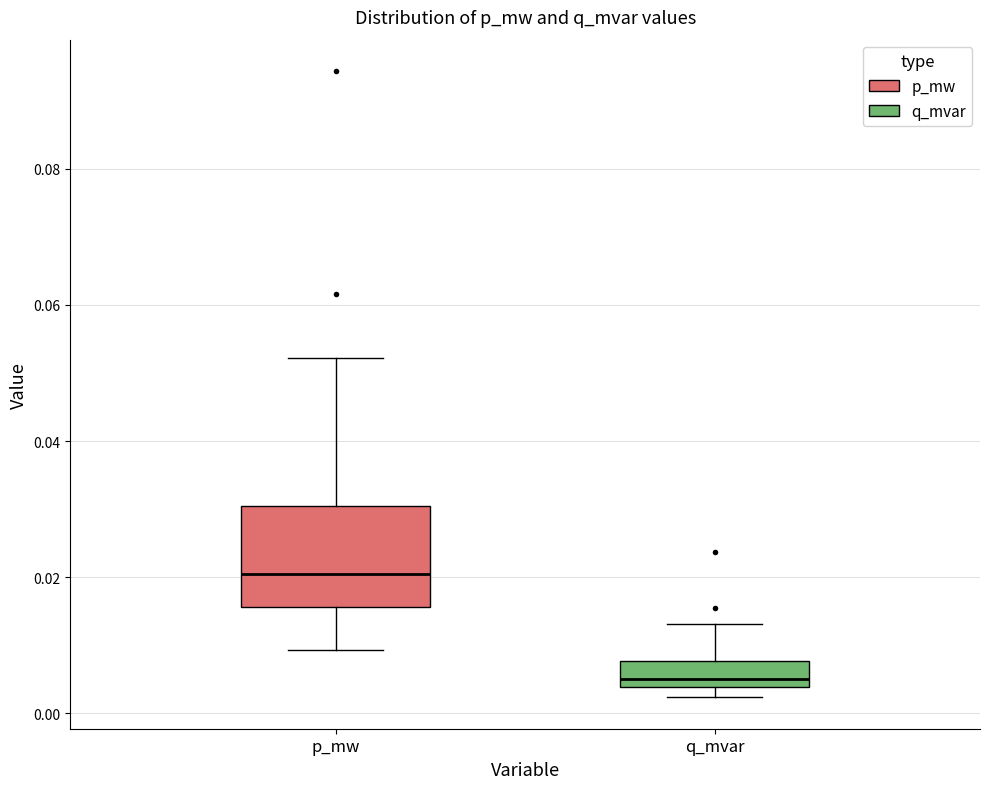

Where does the upper whisker of the box for q_mvar end on the y-axis? The values are not printed on the chart, so give them approximately, as read against the axis.

0.014